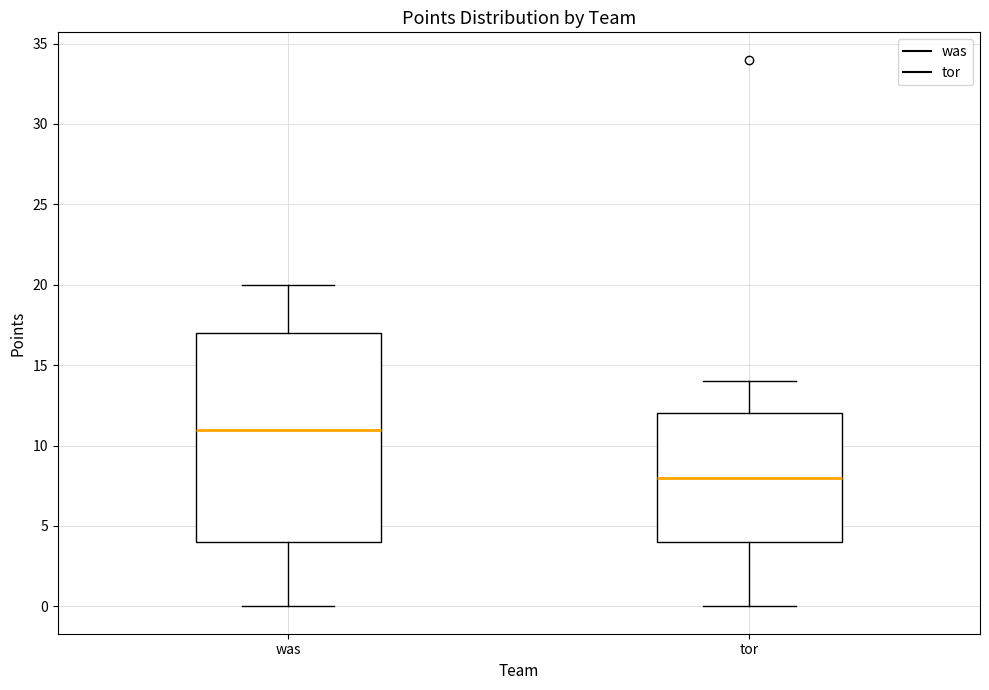

Reading left to right, transcribe this box plot: for each box, give where its median line is, the range the box spans, and where its two whiskers end, as read against the y-axis. The values are not printed on the chart, so give them approximately, as read against the axis.

was: median 11, box 4 to 17, whiskers 0 to 20
tor: median 8, box 4 to 12, whiskers 0 to 14